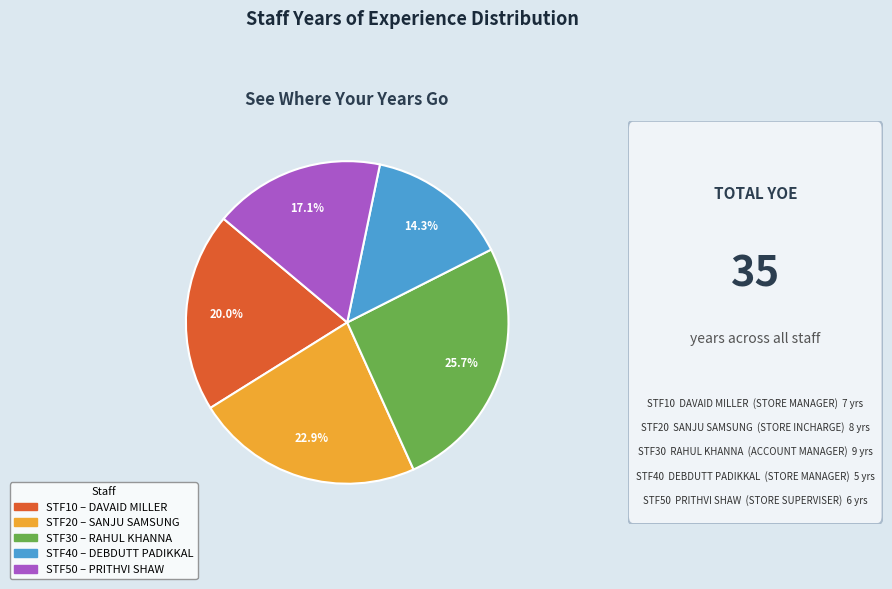

Is there any slice that represents more than half of the pie?

No